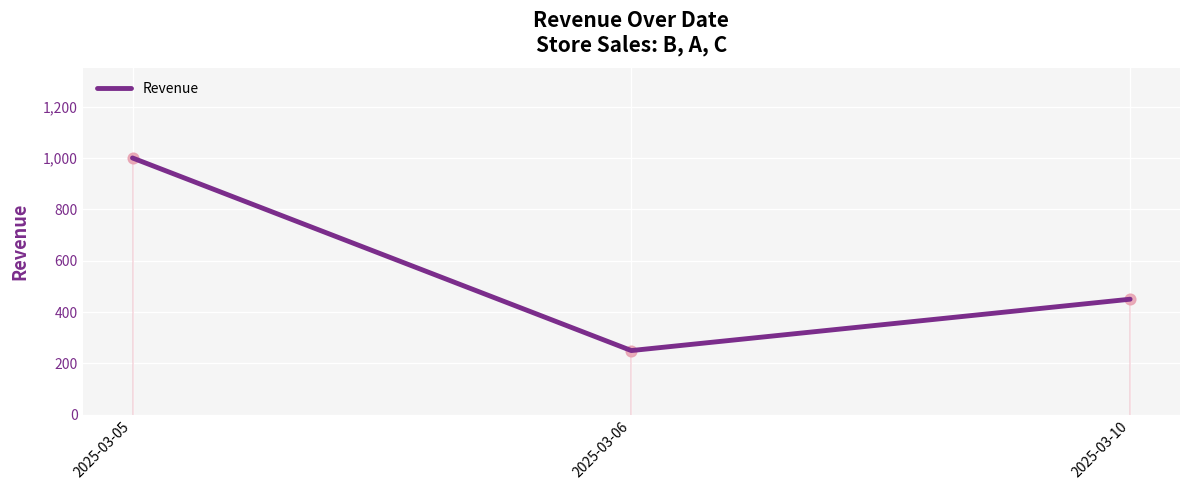

Approximately how many times larger is the value at 2025-03-10 compared to 2025-03-06?

1.8